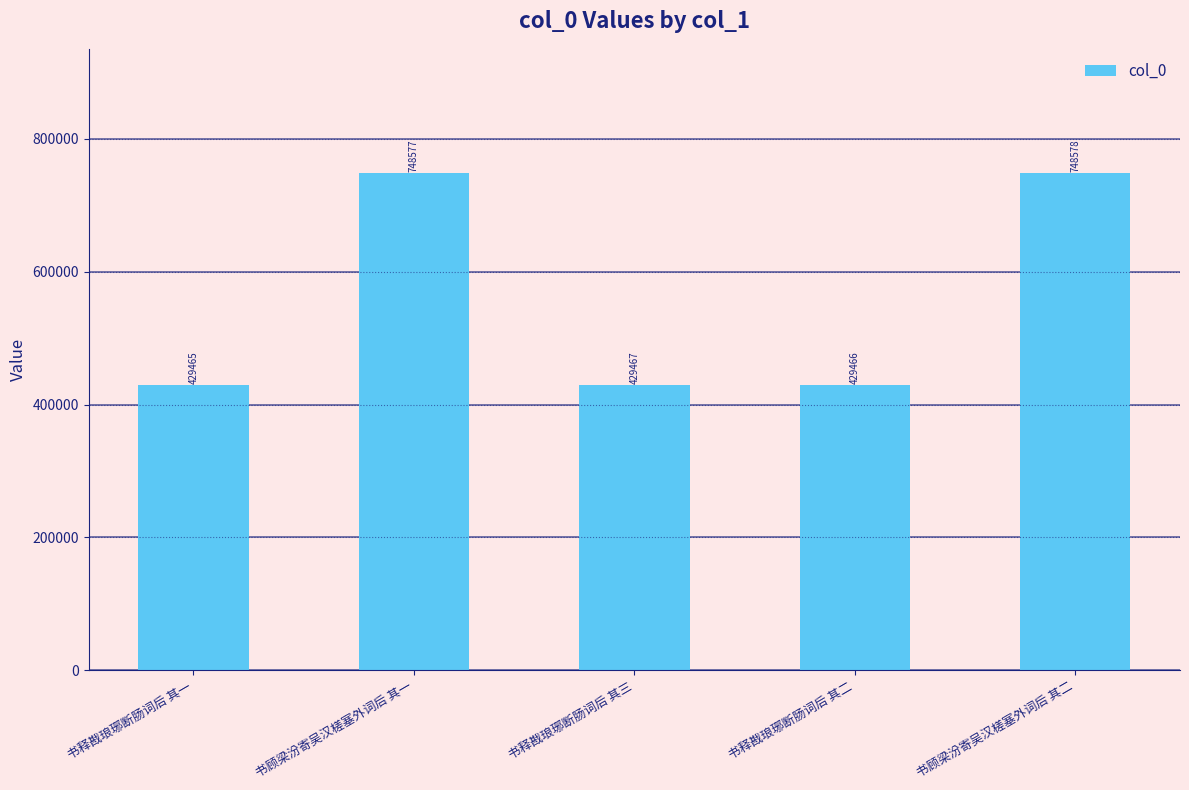

What is the value of the 2nd bar from the left?

748577